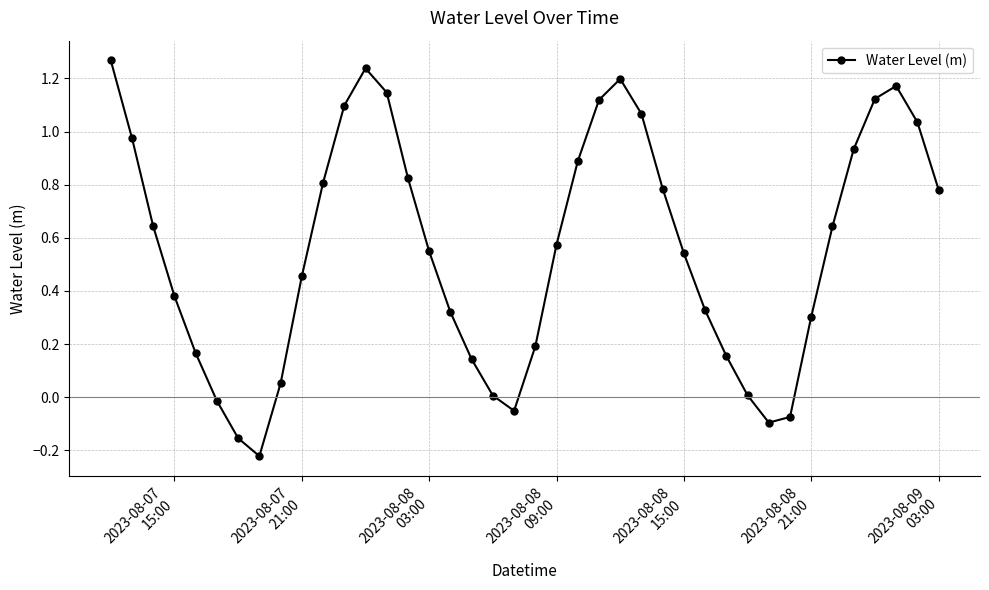

True or false: there are more than 1 points higher than both neighbors.

True